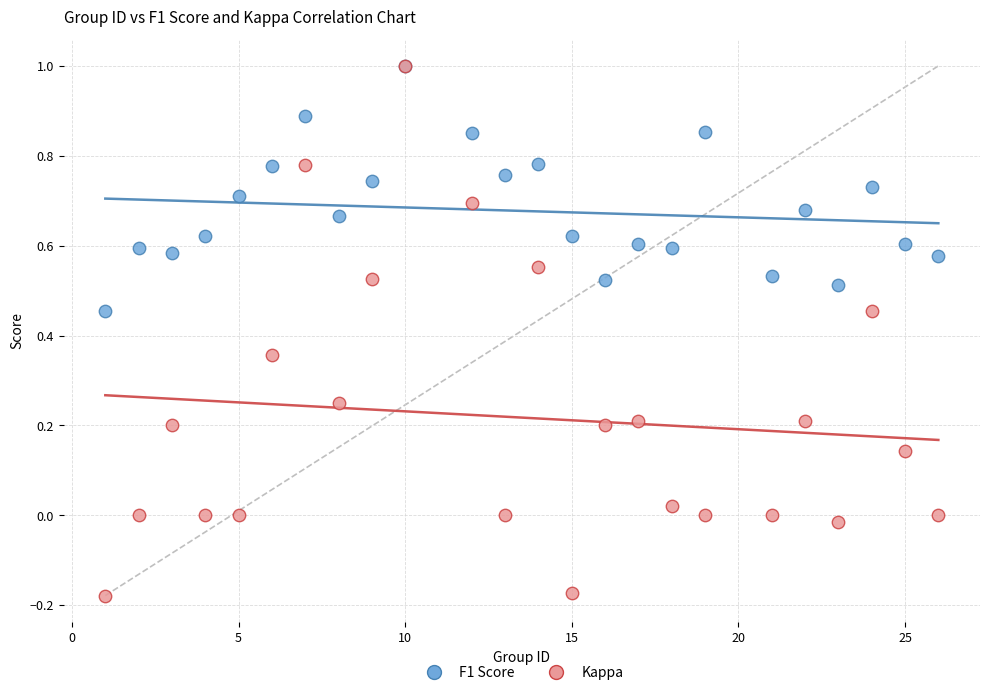

Which series reaches the minimum Y coordinate?

Kappa